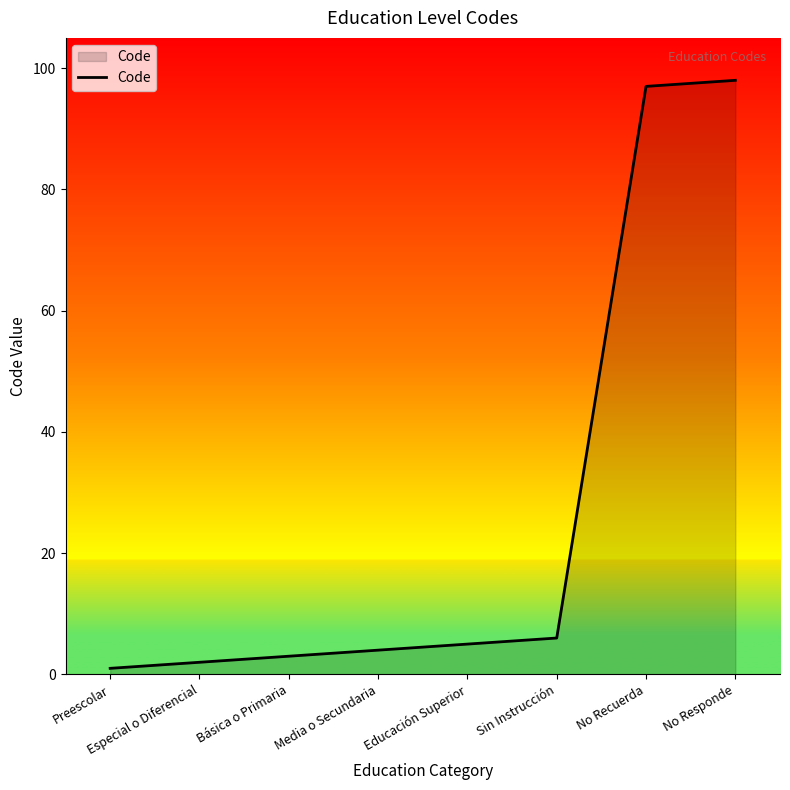

List the labels in order of value, largest first.

No Responde, No Recuerda, Sin Instrucción, Educación Superior, Media o Secundaria, Básica o Primaria, Especial o Diferencial, Preescolar